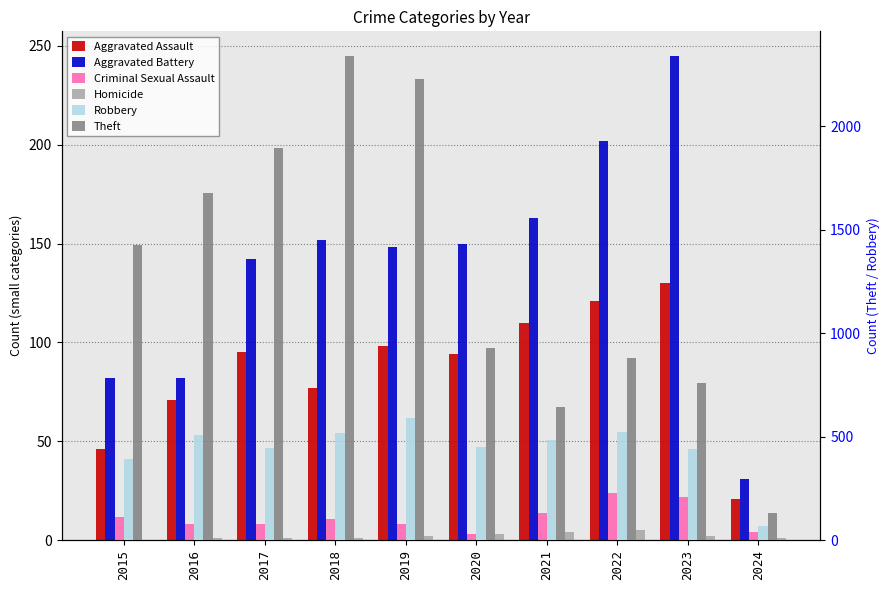

What is the average value of the Aggravated Assault series?

86